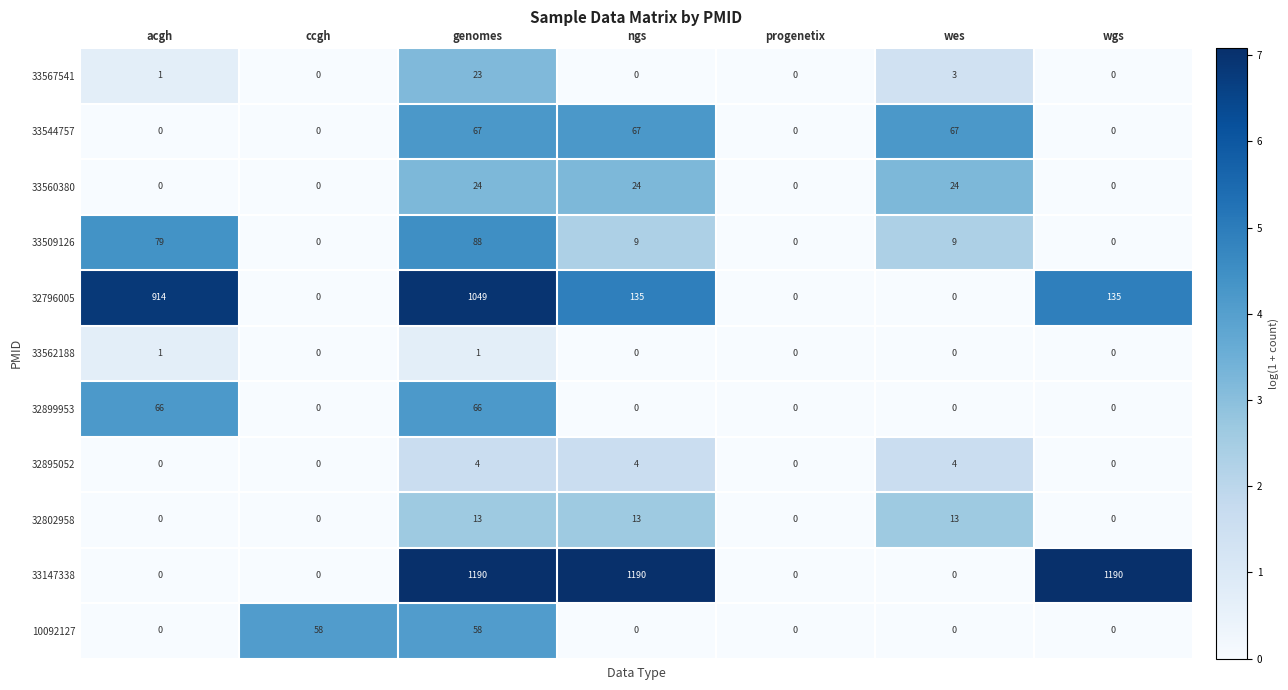

Is it true that 10092127 equals 0 at acgh?

True